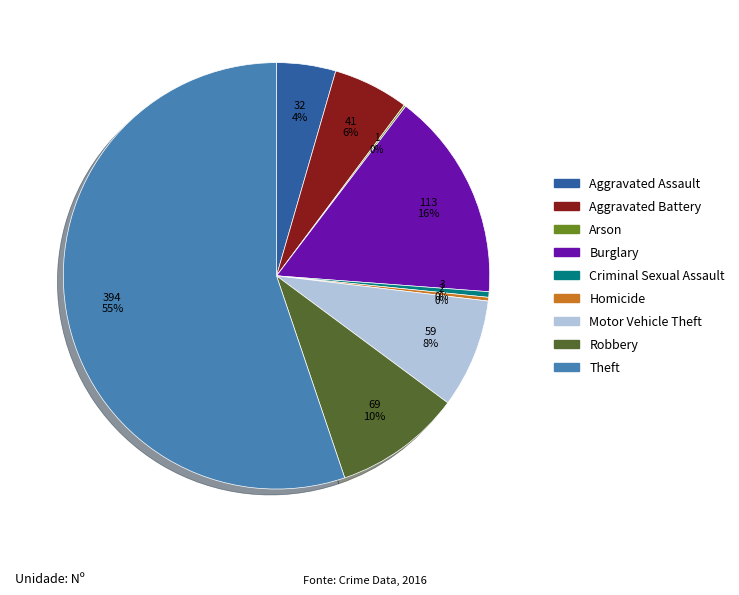

Is it true that Motor Vehicle Theft is 8% of the pie?

True